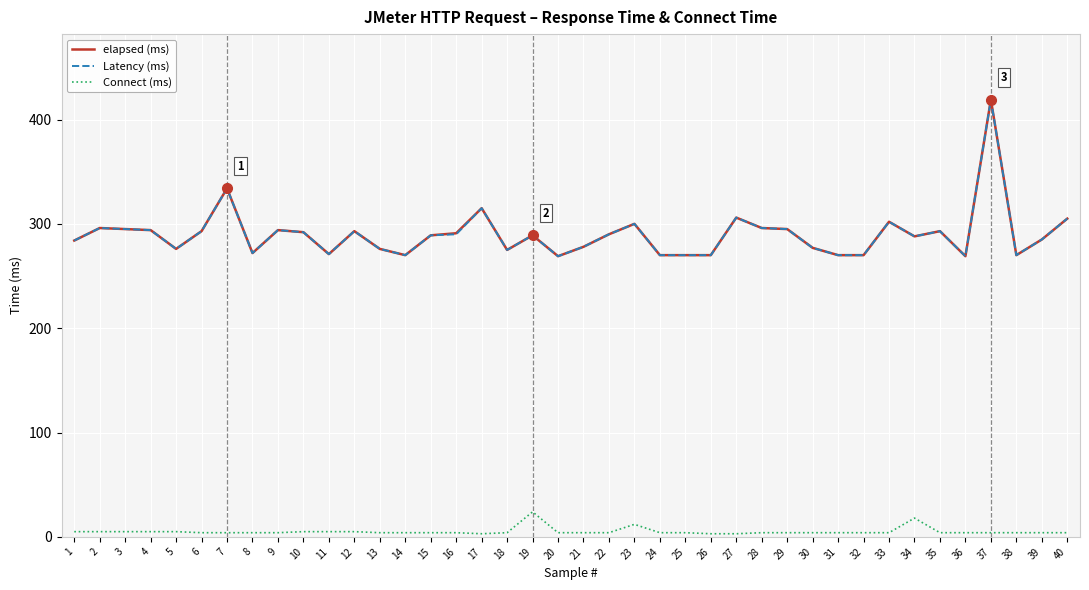

True or false: Connect (ms) has a value of 4 at 40.

True